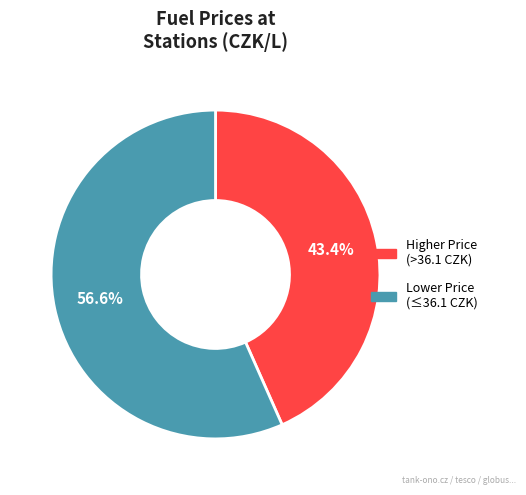

Is there a majority slice in this chart?

Yes